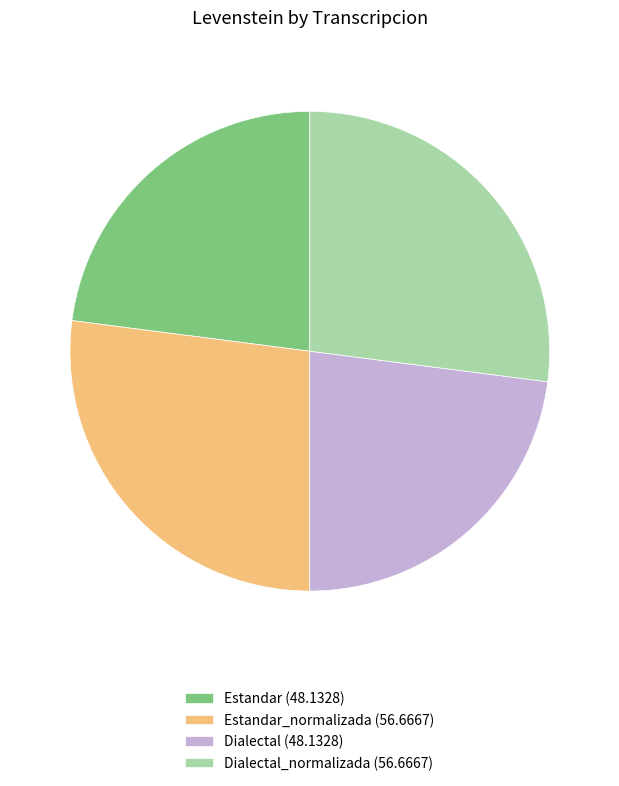

Between Estandar_normalizada (56.6667) and Estandar (48.1328), which is larger?

Estandar_normalizada (56.6667)